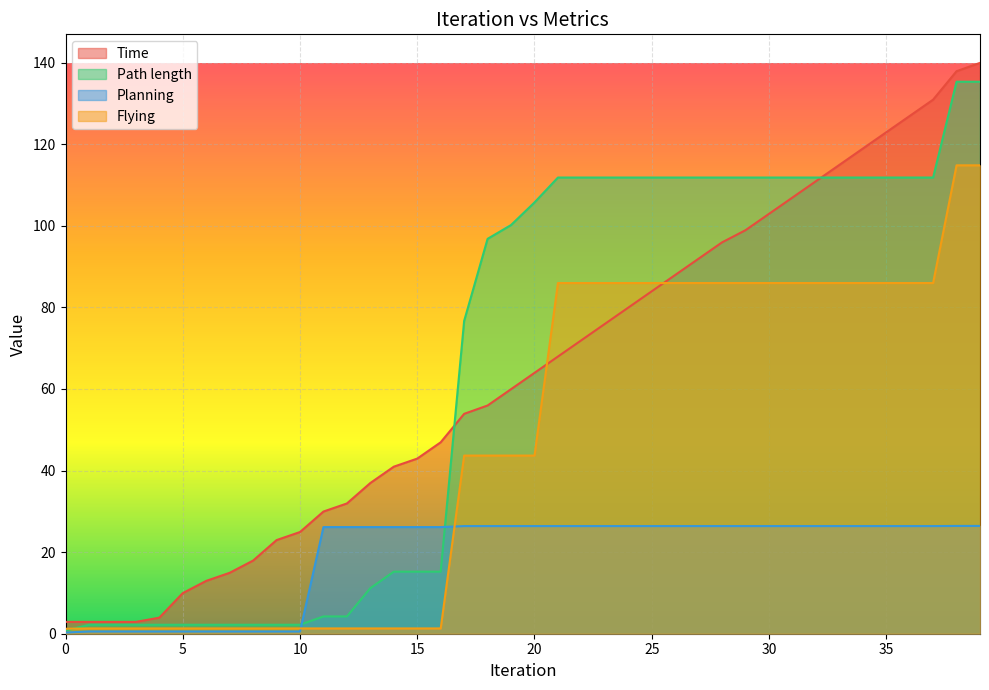

Which series has the widest spread of values?

Time